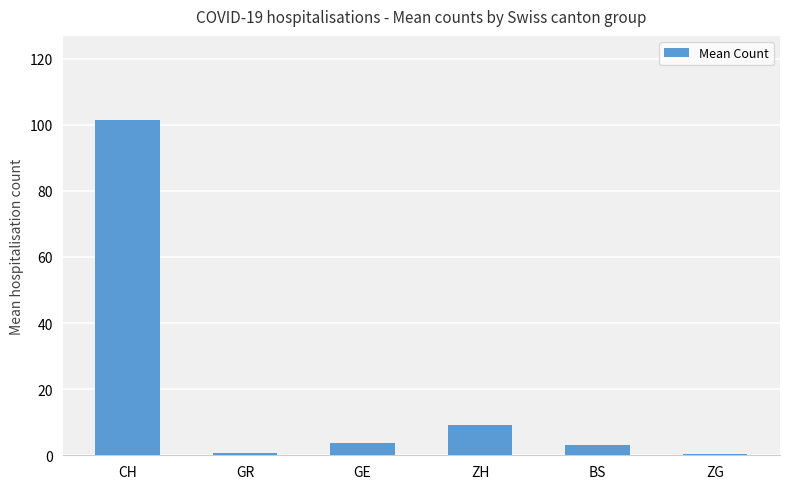

What is the maximum value shown in the chart?

101.5